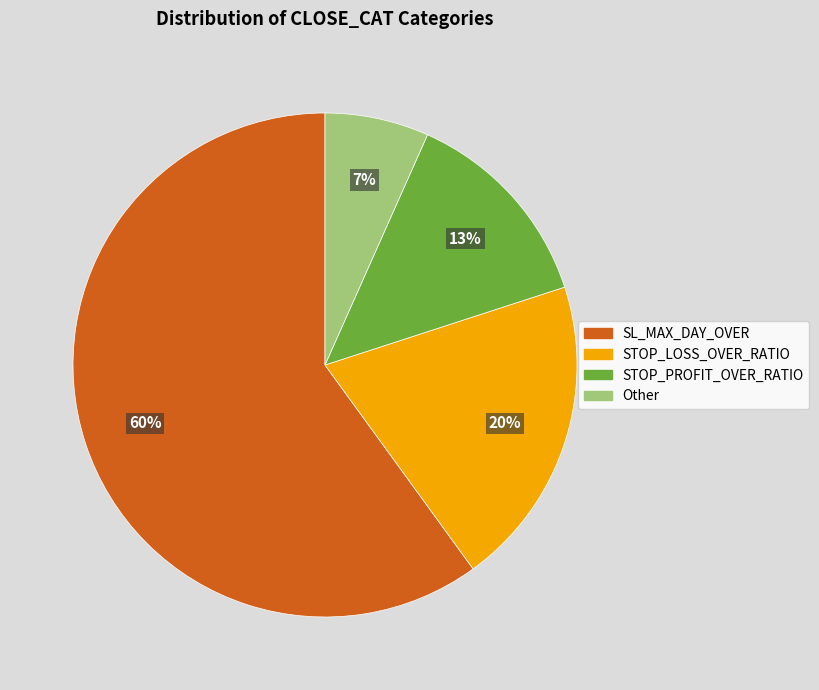

Is there any slice that represents more than half of the pie?

Yes